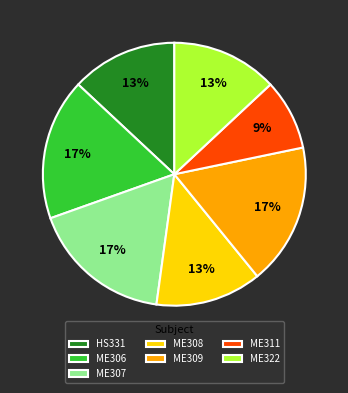

Is it true that ME311 is 19% of the pie?

False